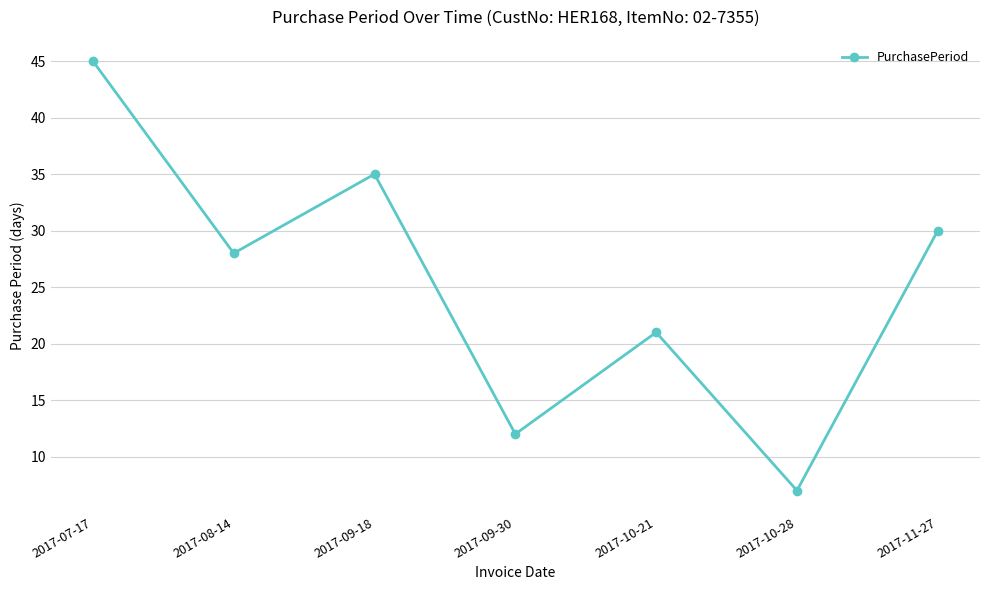

The value at 2017-07-17 is 61. True or false?

False